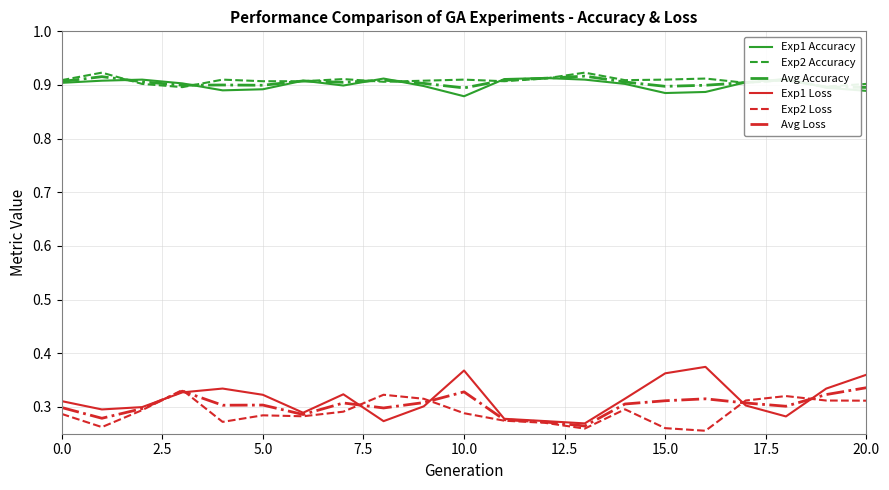

True or false: Exp1 Loss and Exp1 Accuracy cross at least once.

False